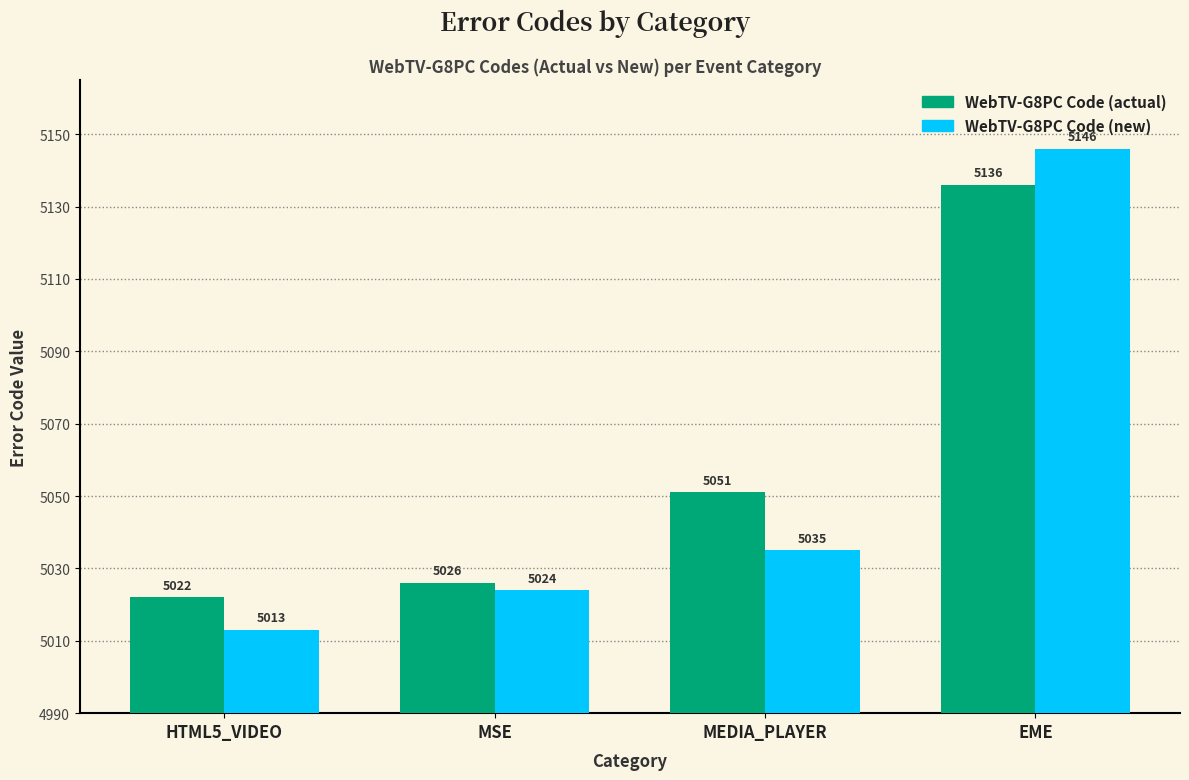

What is the label of the 4th bar from the right?

HTML5_VIDEO